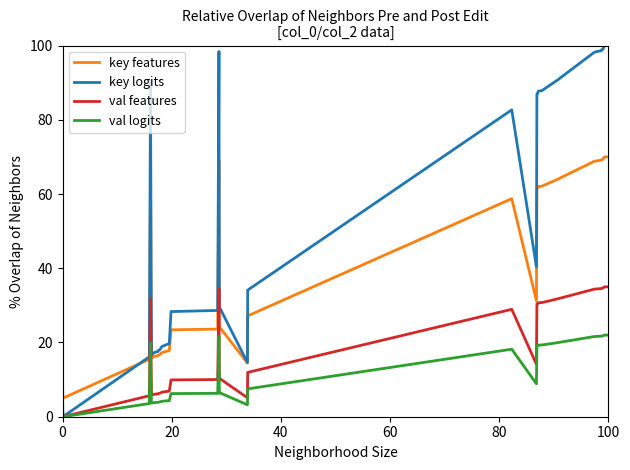

What are all the series names shown in the legend?

key features, key logits, val features, val logits